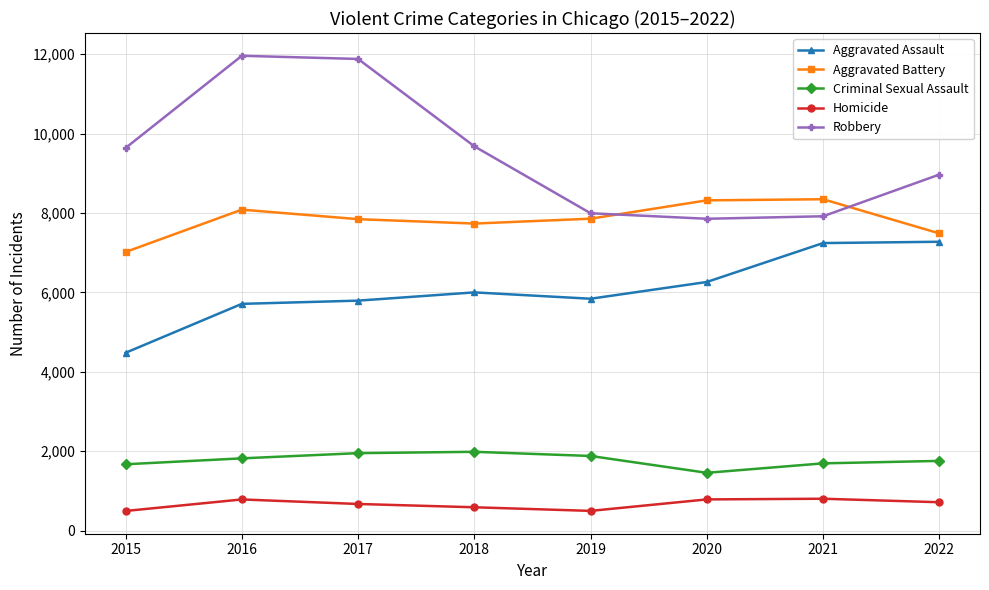

What is the value of the Robbery point at the 7th from the left?

7918